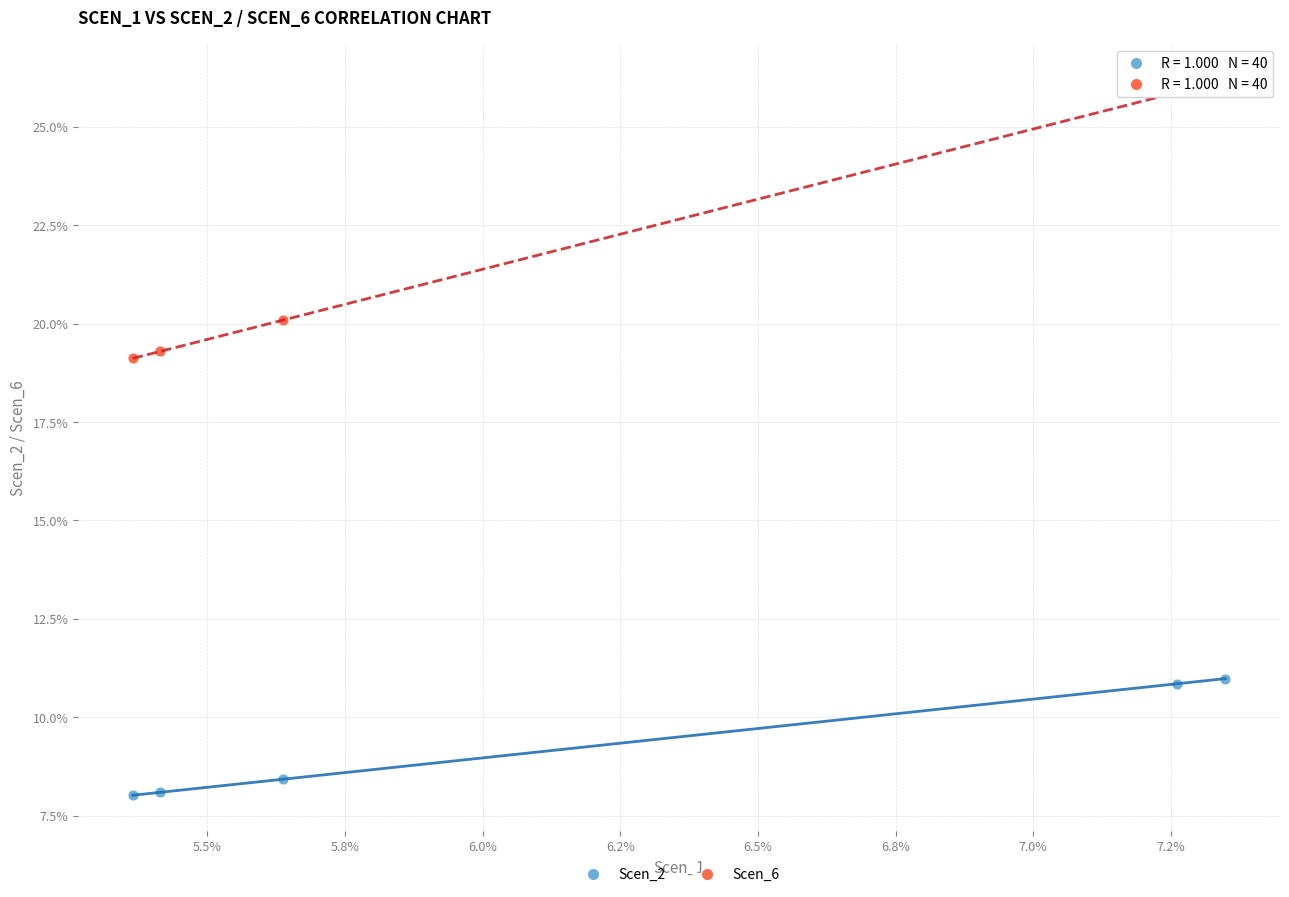

What are all the series names shown in the legend?

Scen_2, Scen_6